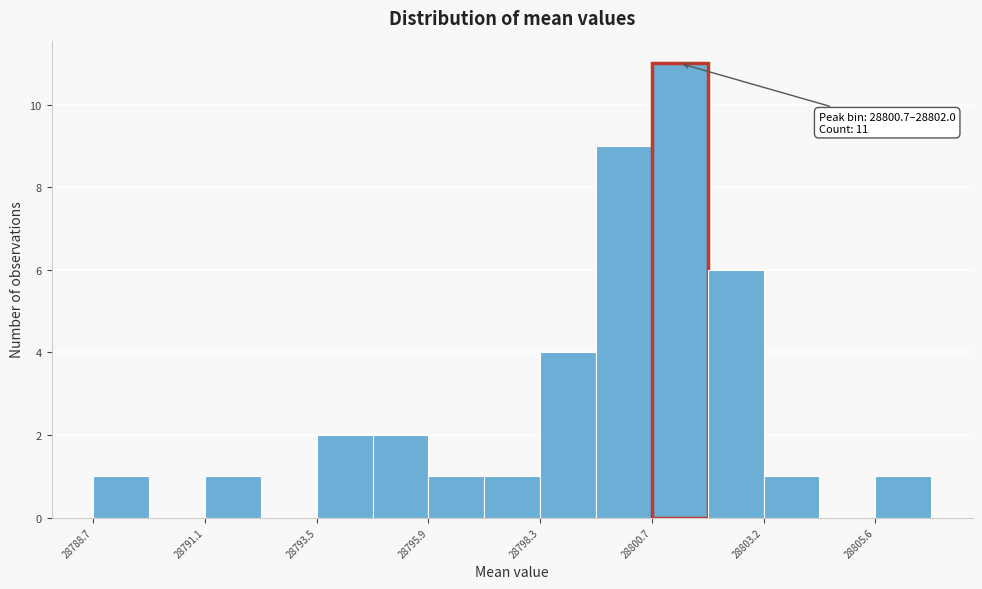

Read against the x-axis, roughly where is the centre of the tallest bar?

28801.5